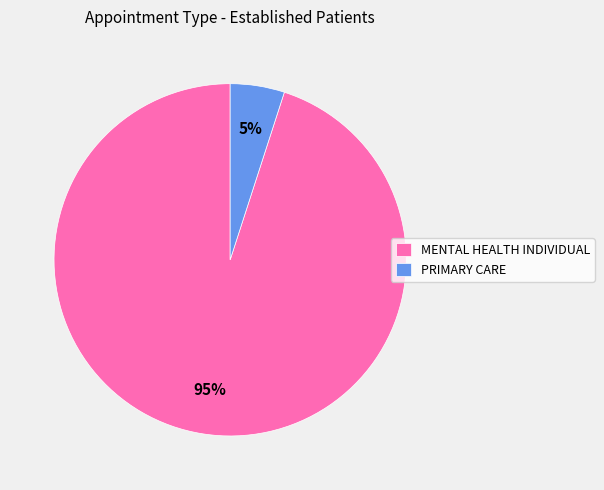

To the nearest percent, what is the average slice percentage?

50%